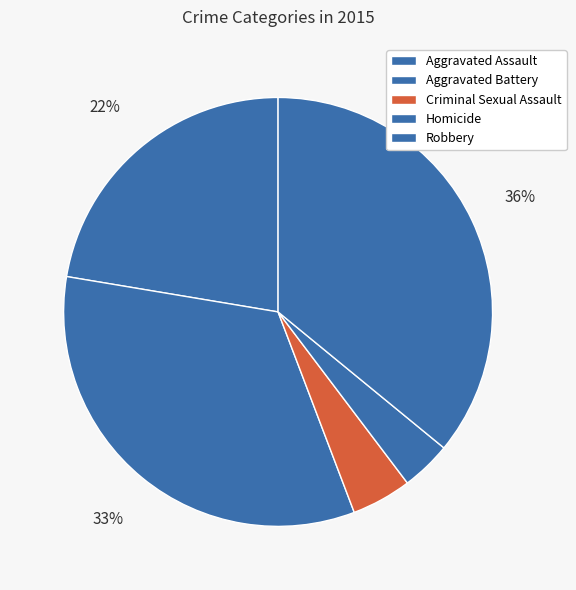

To the nearest percent, what portion does Aggravated Assault represent?

22%